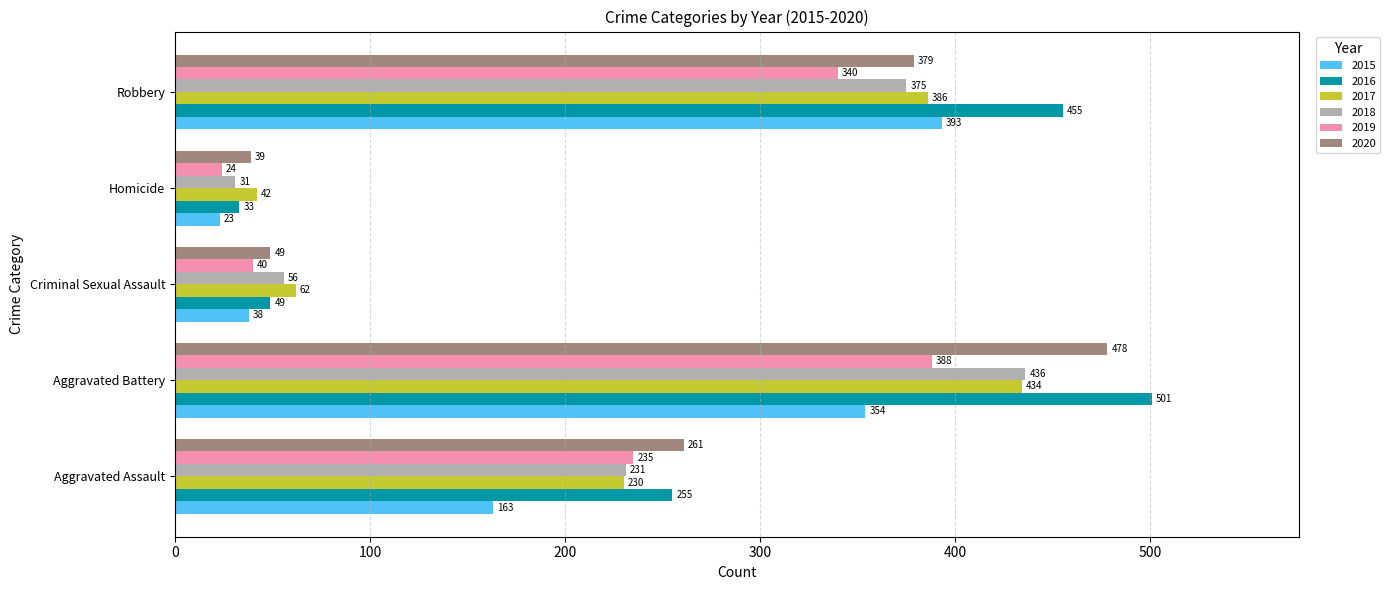

At how many categories does at least one series exceed 41?

5